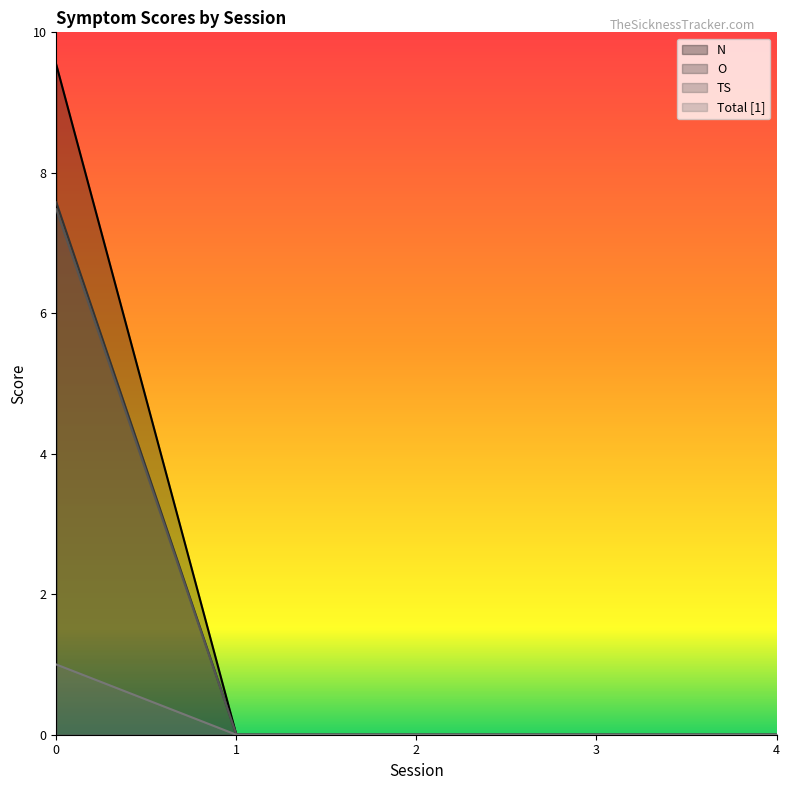

True or false: Total [1] has more than 0 interior local peaks.

False